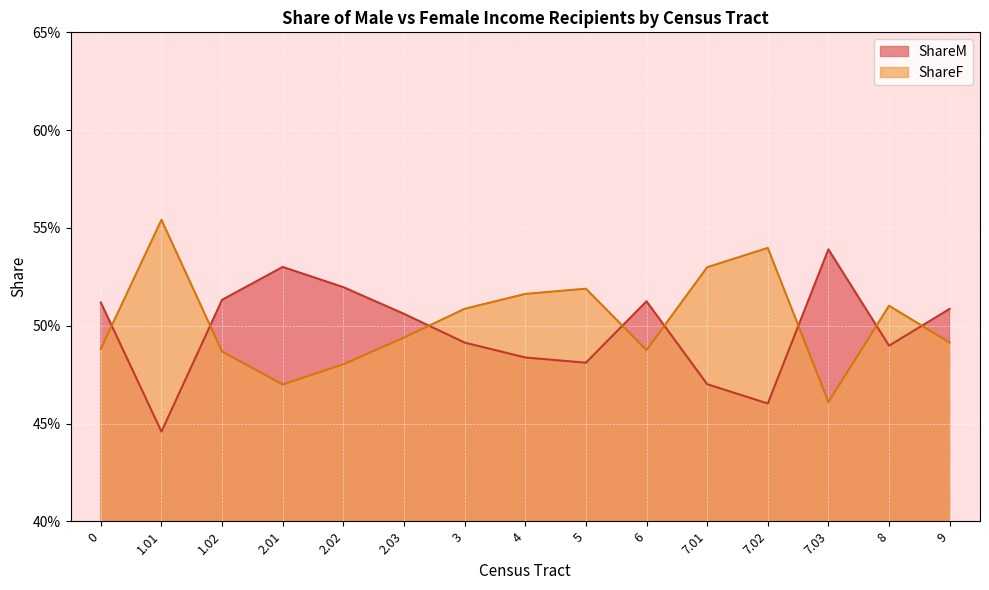

At which category does ShareM reach its first local peak?

2.01